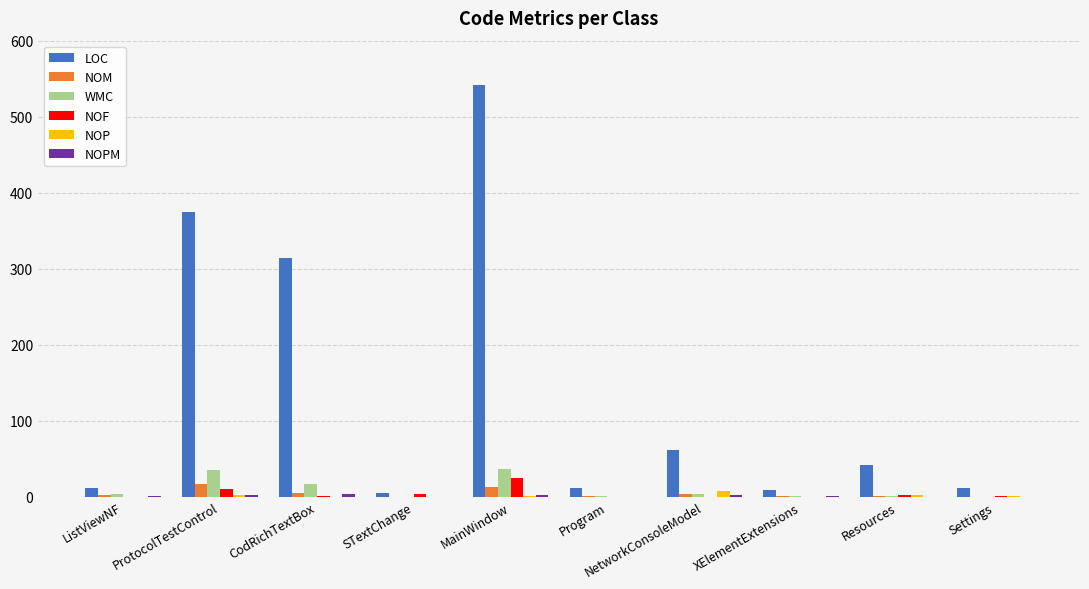

Is it true that NOP equals 0 at STextChange?

True